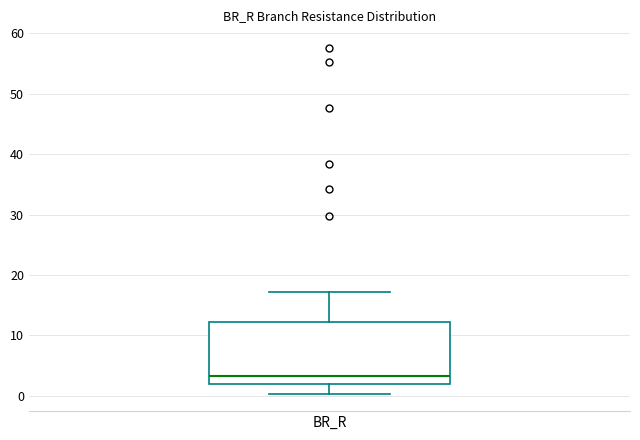

Where does the upper whisker of the box for BR_R end on the y-axis? The values are not printed on the chart, so give them approximately, as read against the axis.

17